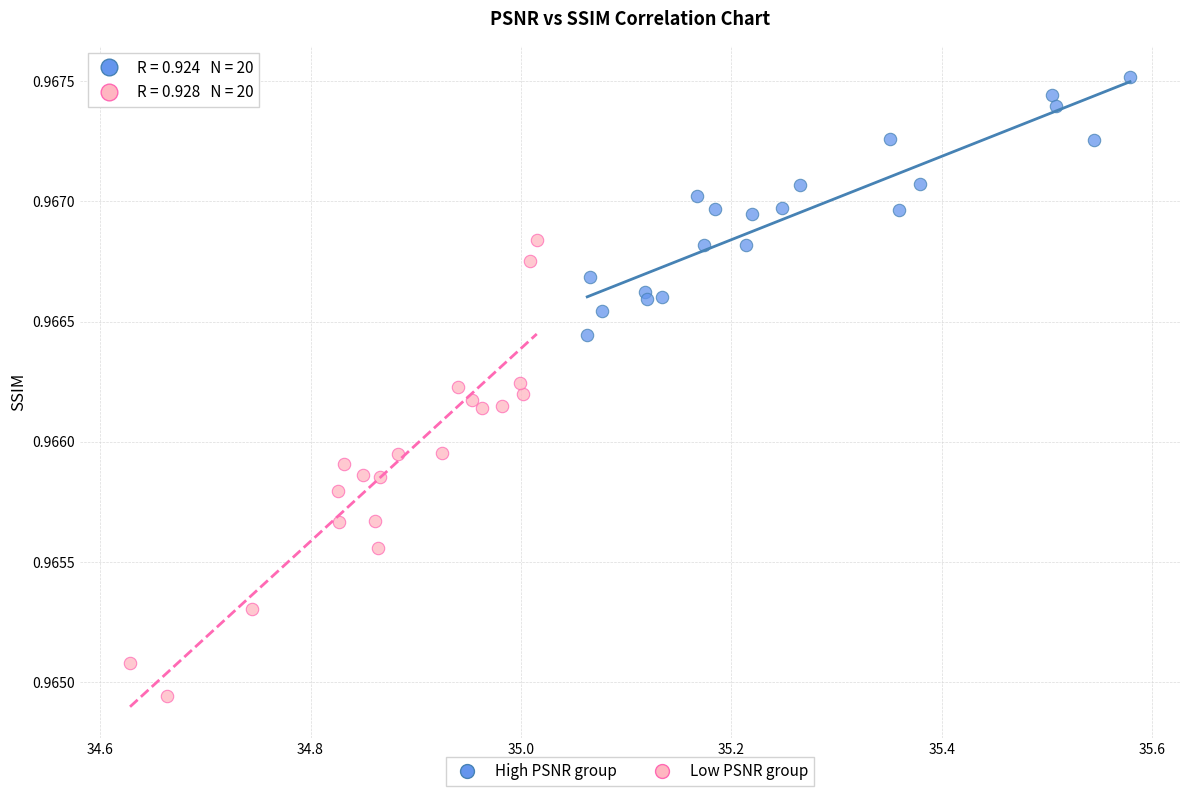

Which series reaches the minimum Y coordinate?

Low PSNR group